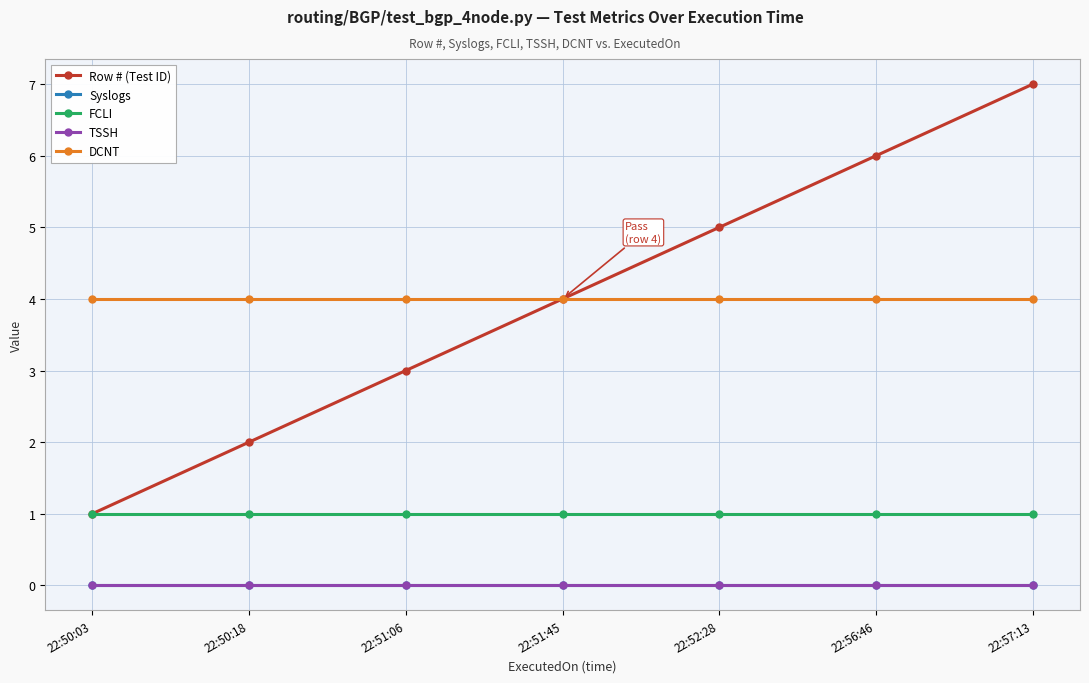

Is this an area chart (filled region under the line)?

No